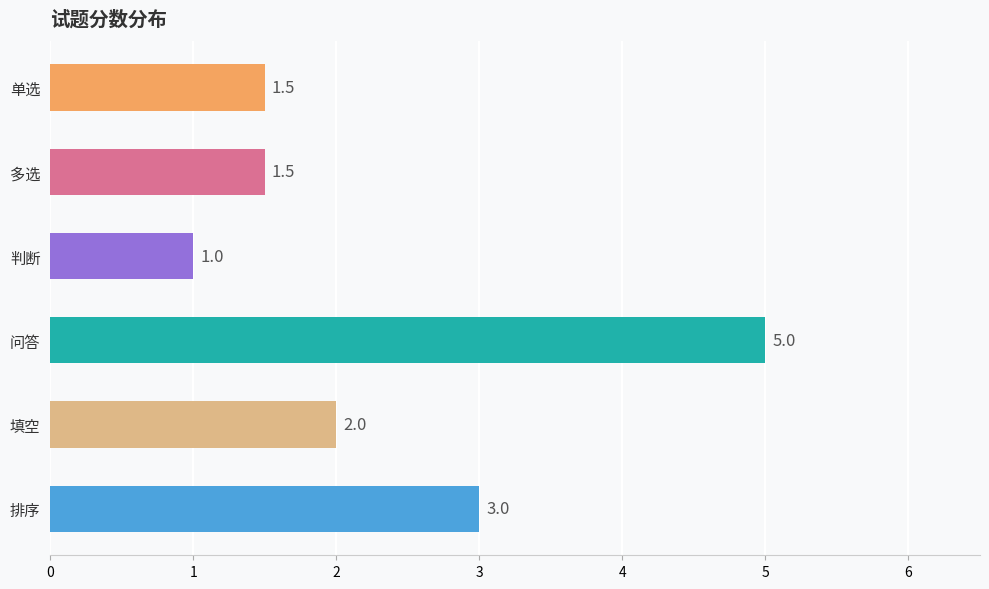

The chart shows a value of 1.7 at 问答. True or false?

False